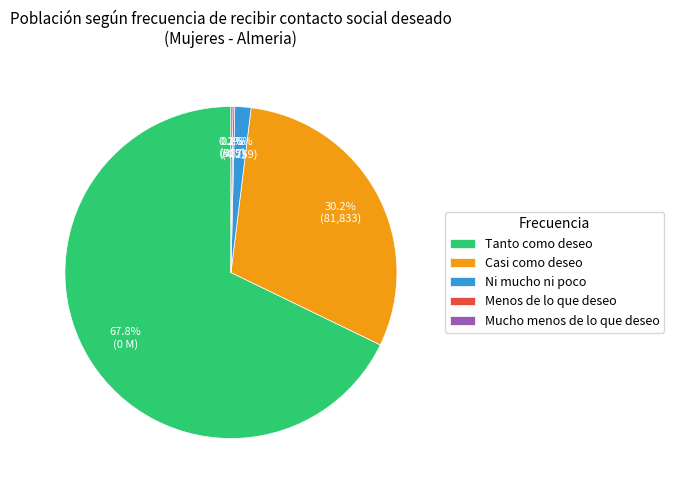

Between Tanto como deseo and Ni mucho ni poco, which is larger?

Tanto como deseo